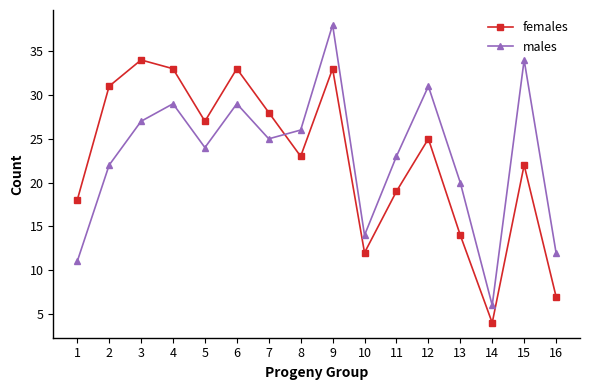

Which series has the largest range (max minus min)?

males